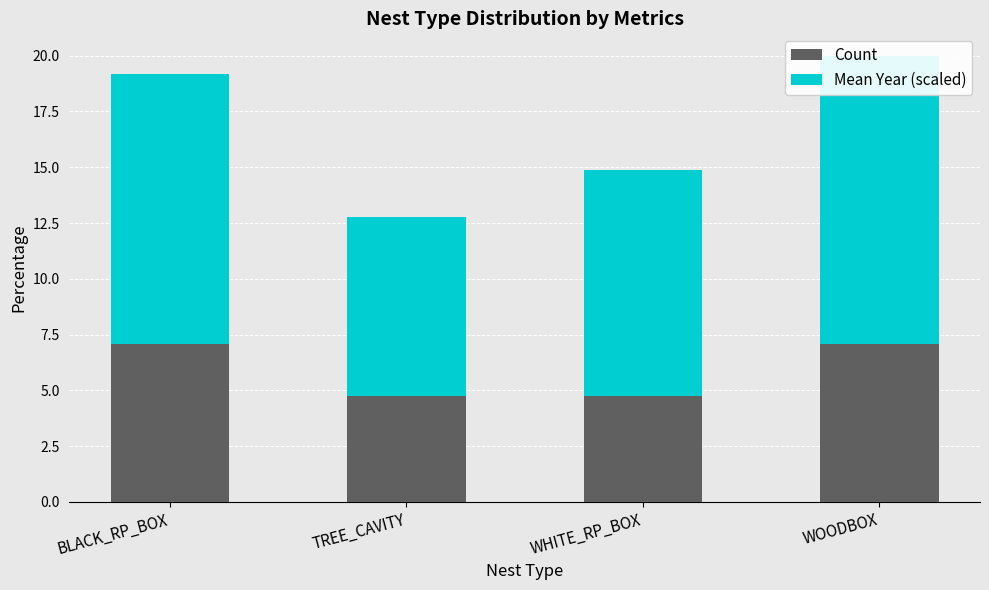

Is the value of Mean Year (scaled) at WOODBOX greater than the value of Count at TREE_CAVITY?

Yes